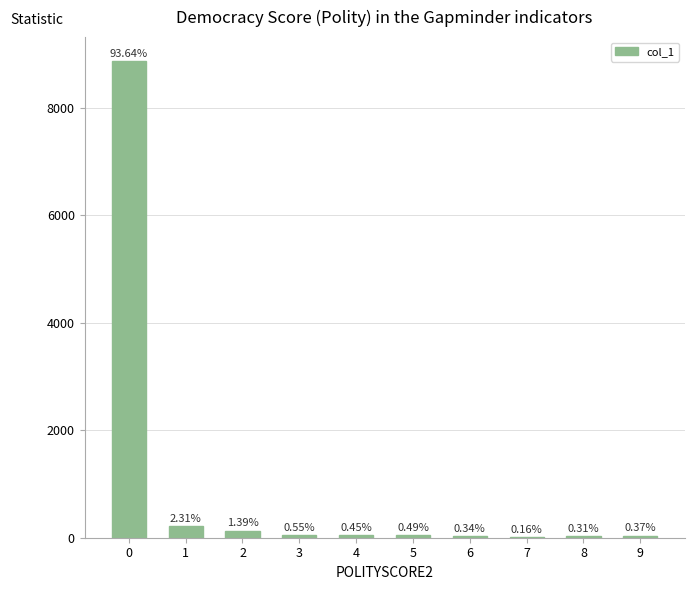

At which label is the value closest to 4446?

1